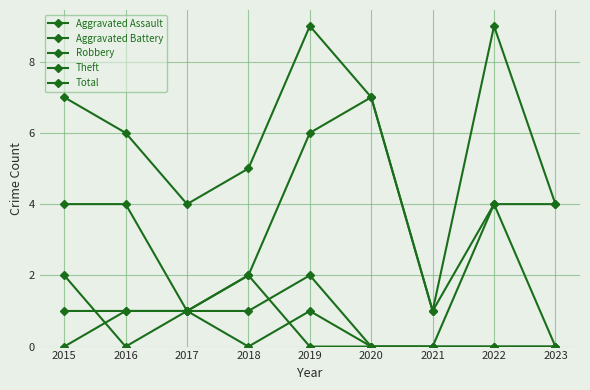

List the labels in order of Robbery value, smallest first.

2016, 2020, 2021, 2017, 2018, 2015, 2019, 2022, 2023